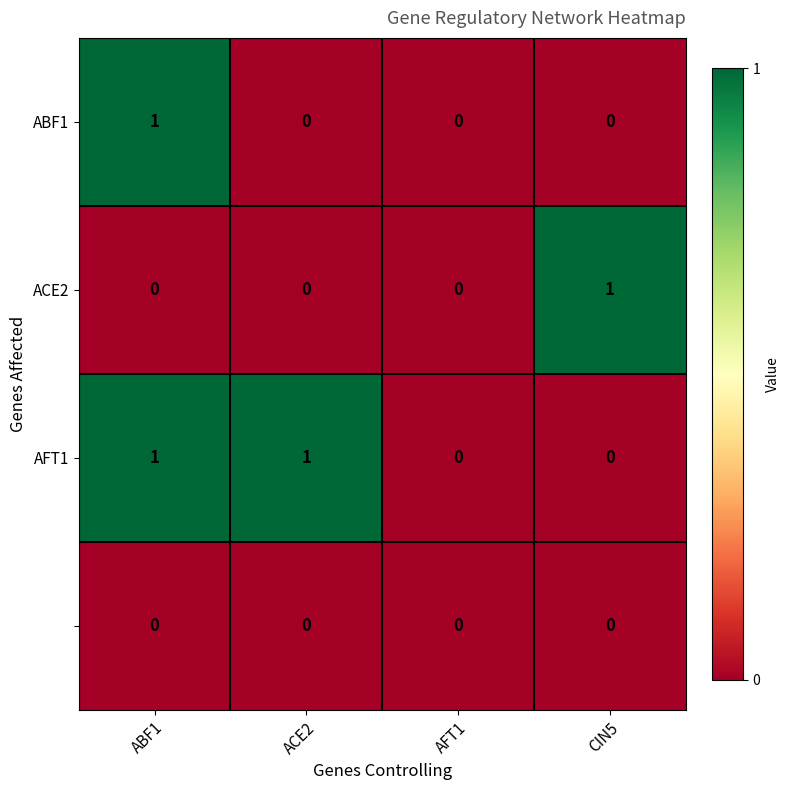

What is the maximum value shown in the chart?

1